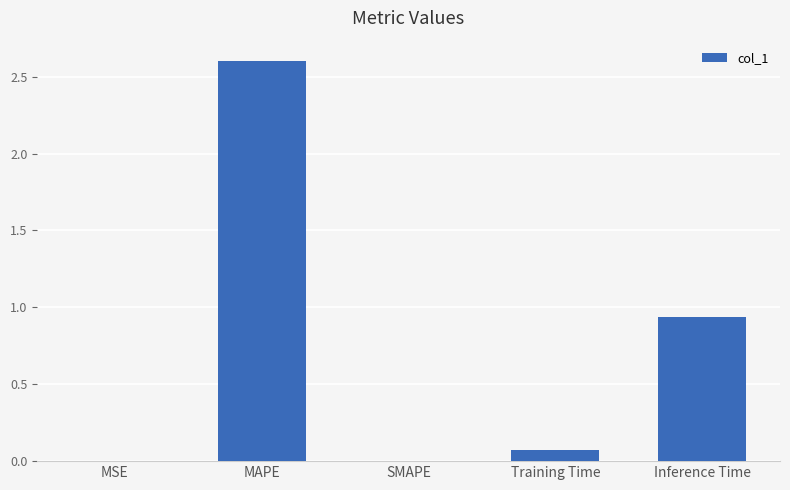

At which label is the value closest to 1?

Inference Time